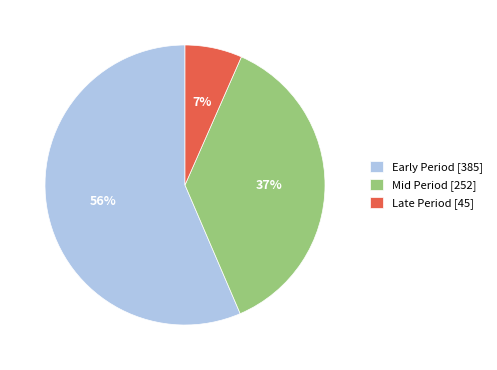

To the nearest percent, what is the average slice percentage?

33%